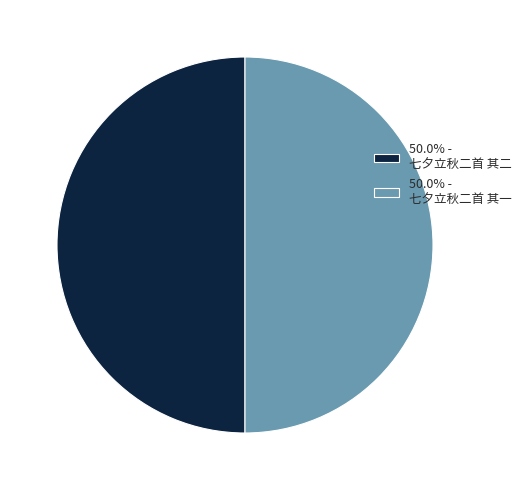

How many segments does this pie chart have?

2